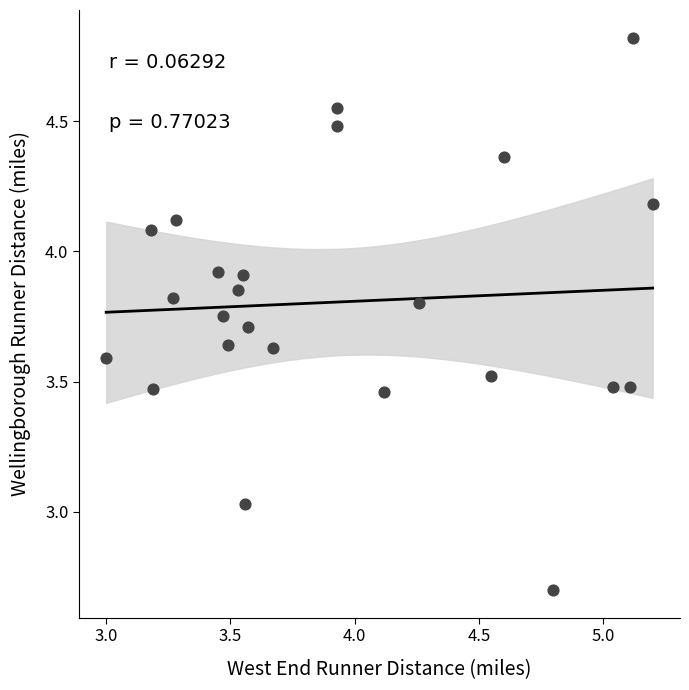

What is the range of X values (max minus min)?

2.2